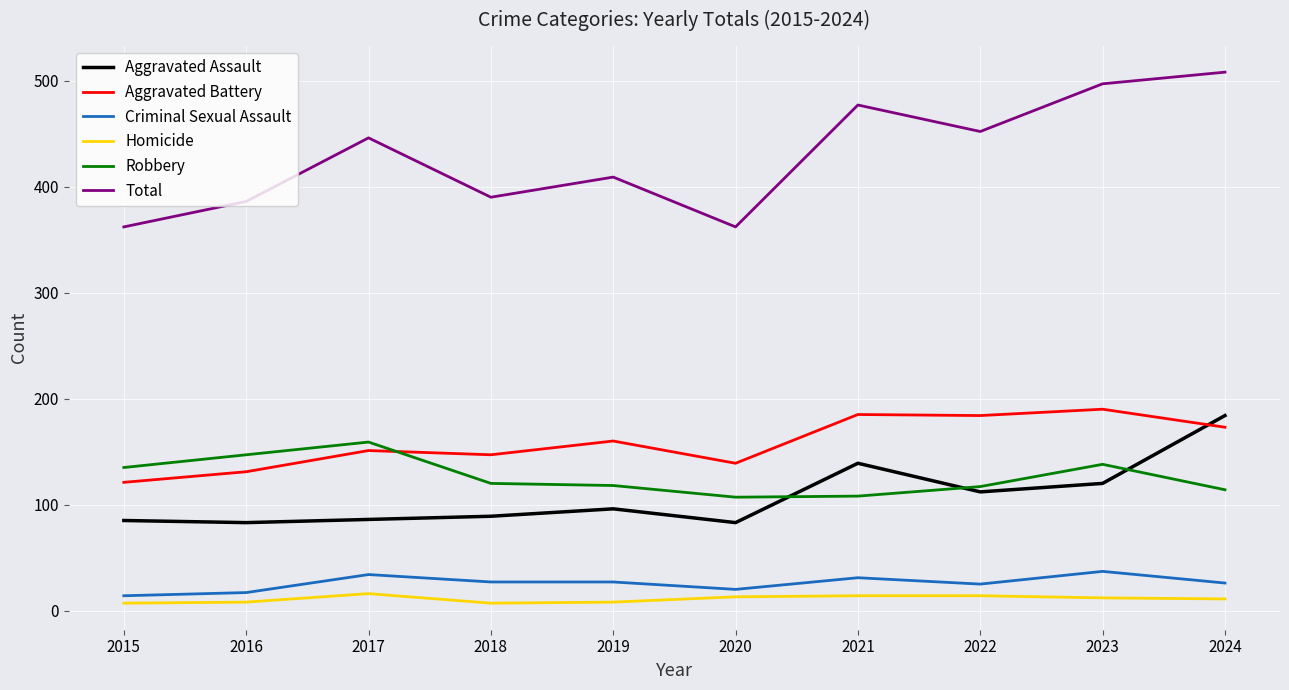

Is this an area chart (filled region under the line)?

No